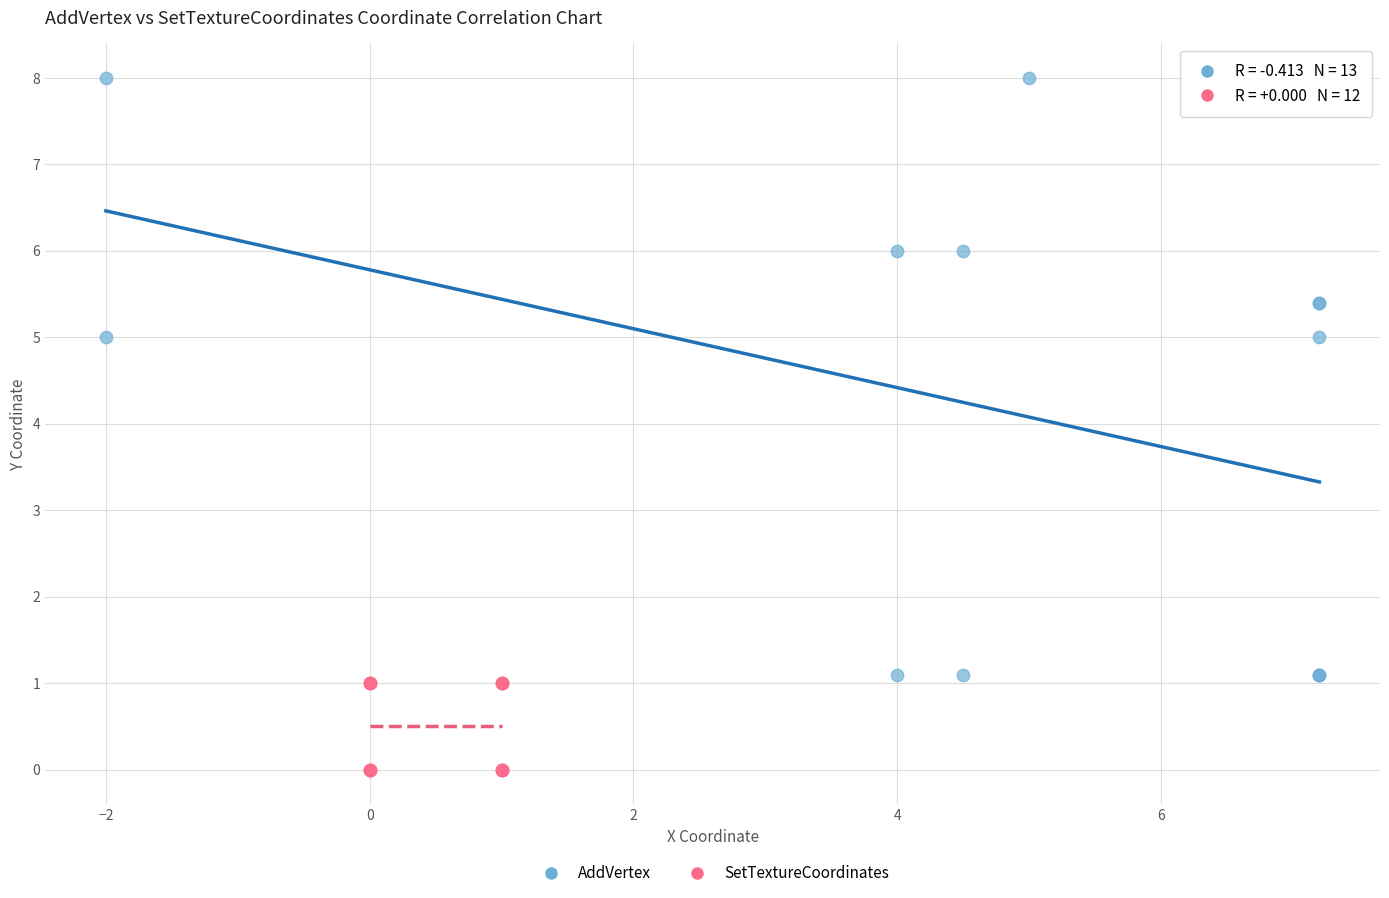

Which series contains the lowest Y value?

SetTextureCoordinates